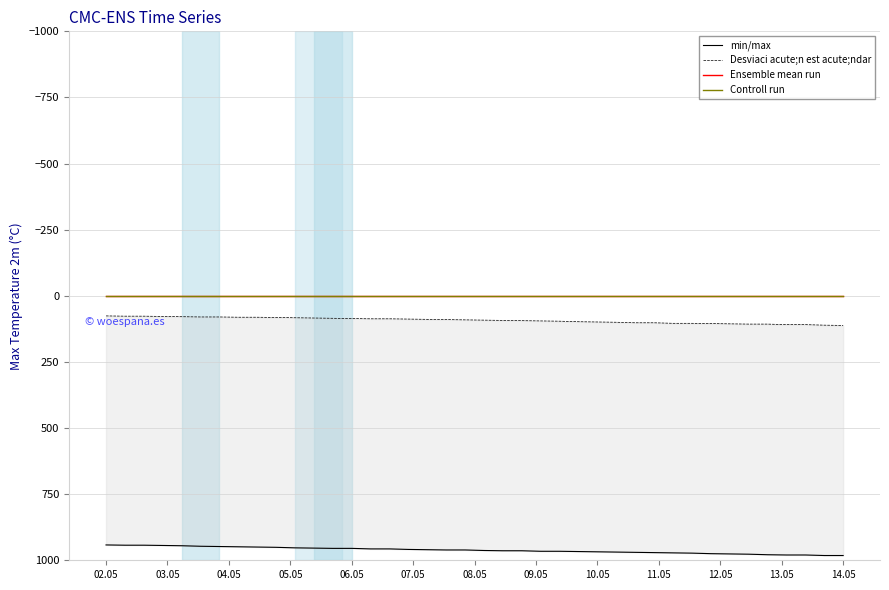

How many lines are shown in the chart?

4